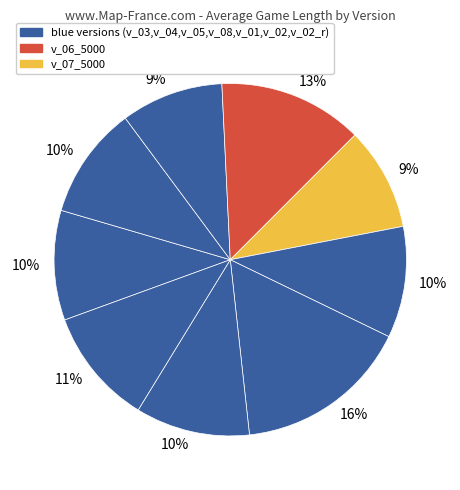

How many slices are in this pie chart?

9